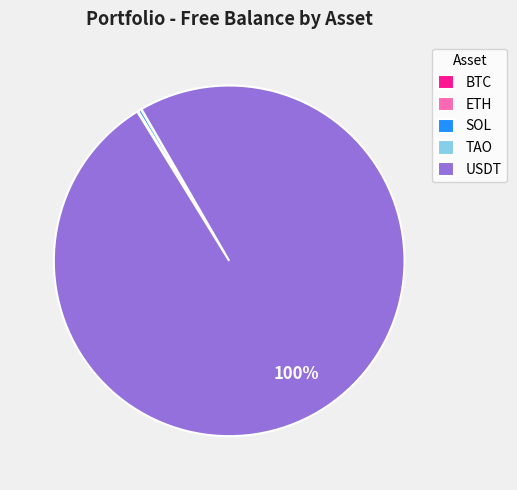

What is the largest slice in the pie chart?

USDT